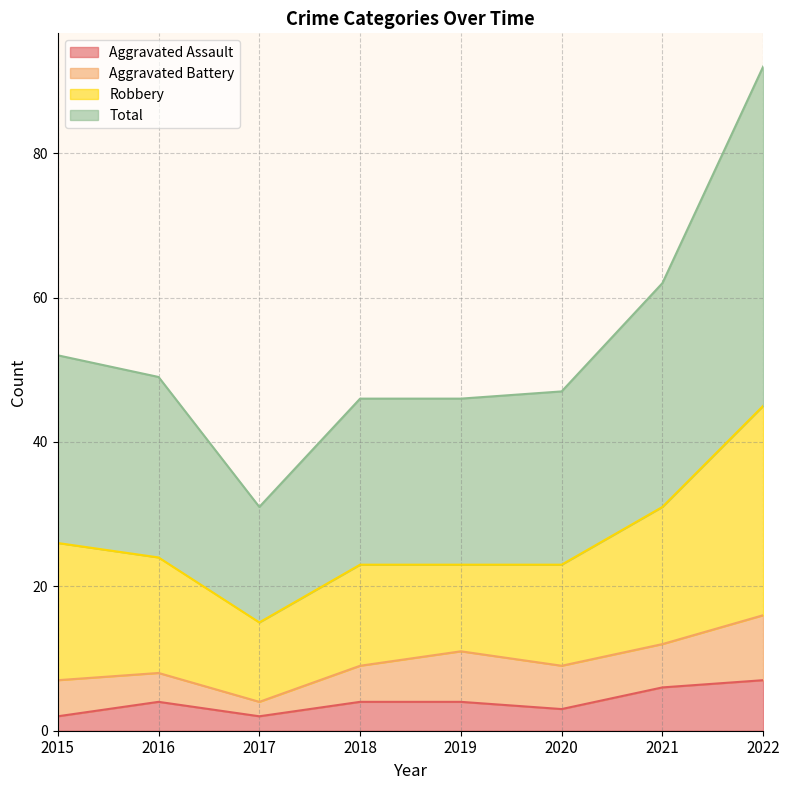

True or false: Aggravated Assault has a value of 7 at 2022.

True